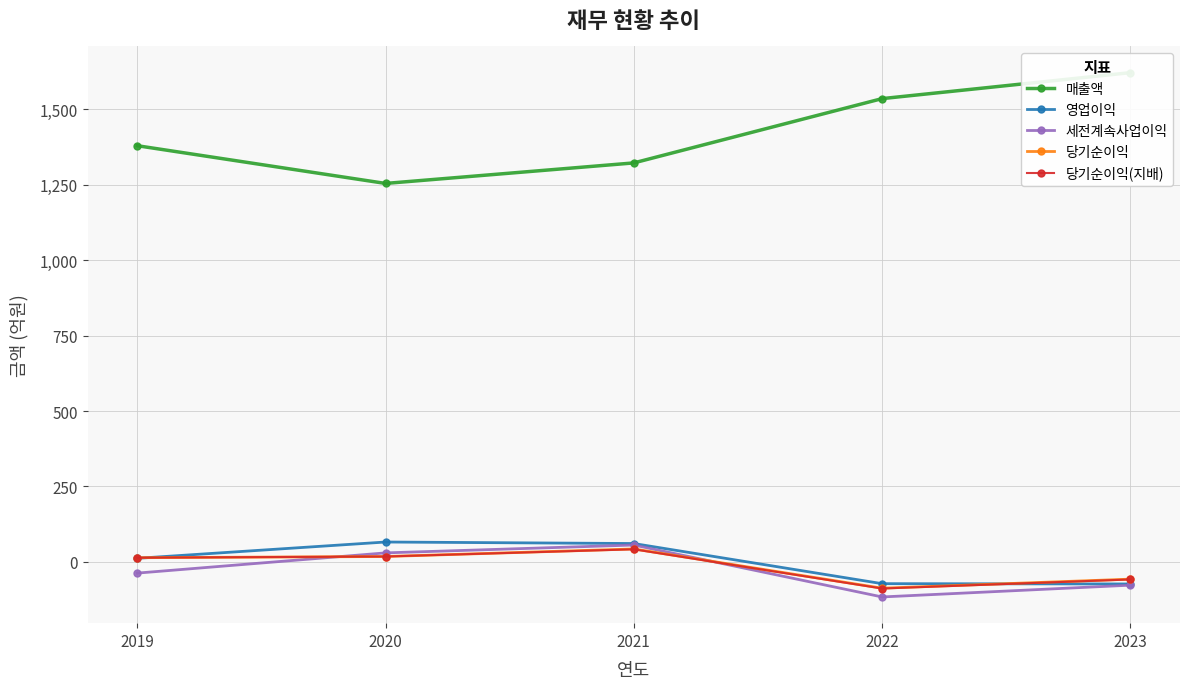

Rank the series at 2020 from lowest to highest value.

당기순이익, 당기순이익(지배), 세전계속사업이익, 영업이익, 매출액